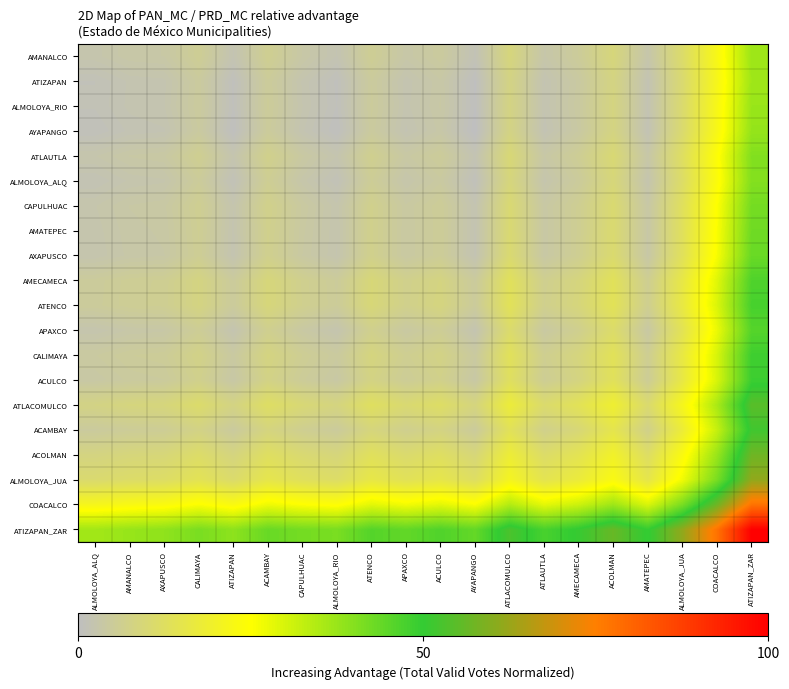

At how many categories does at least one series exceed 23?

20